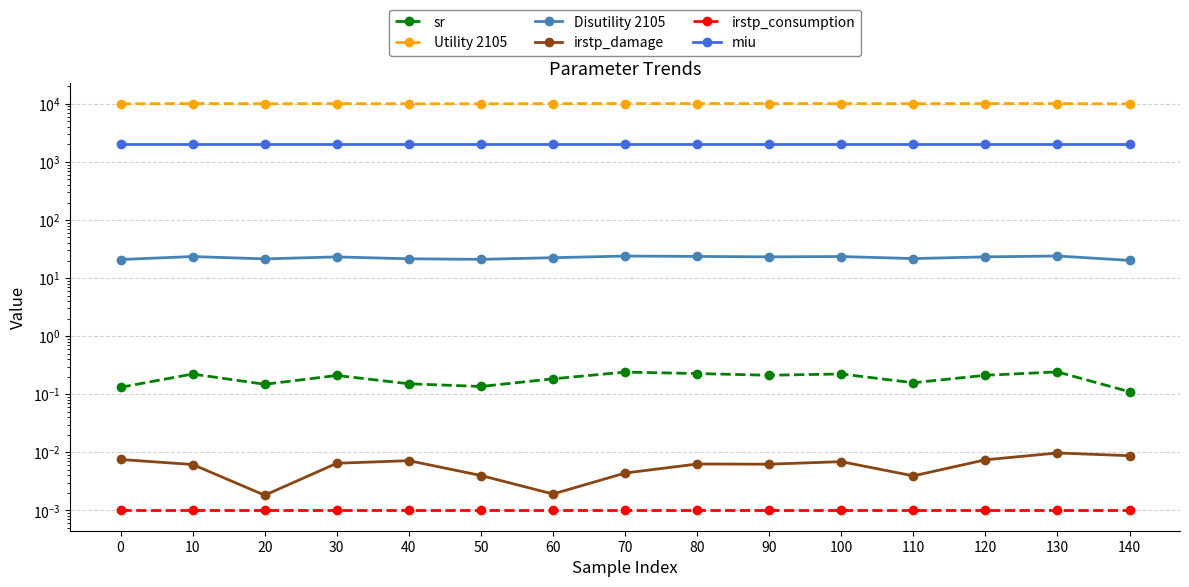

True or false: Utility 2105 and irstp_consumption cross at least once.

False